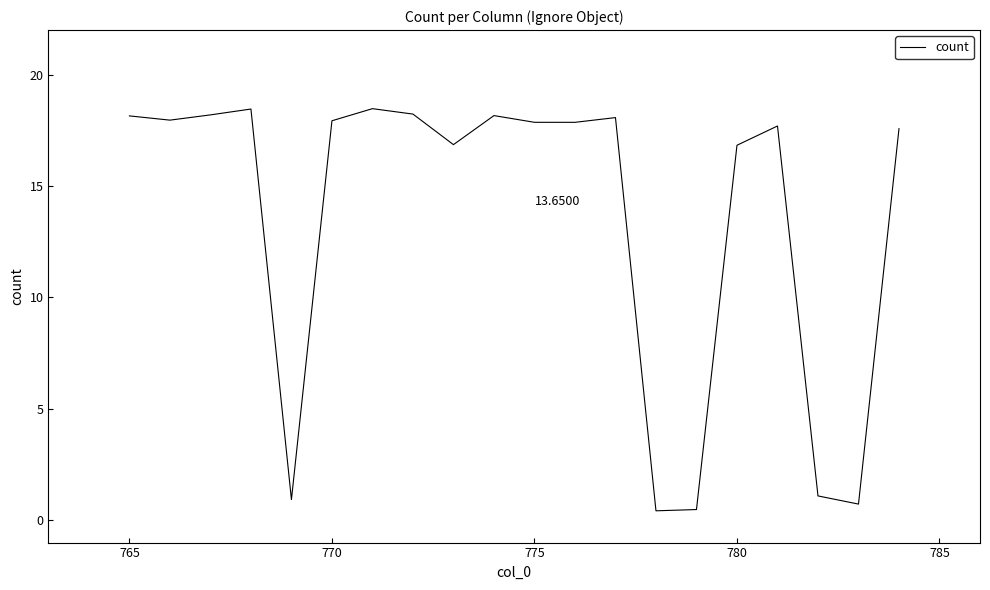

What is the difference between the maximum and minimum values?

18.0